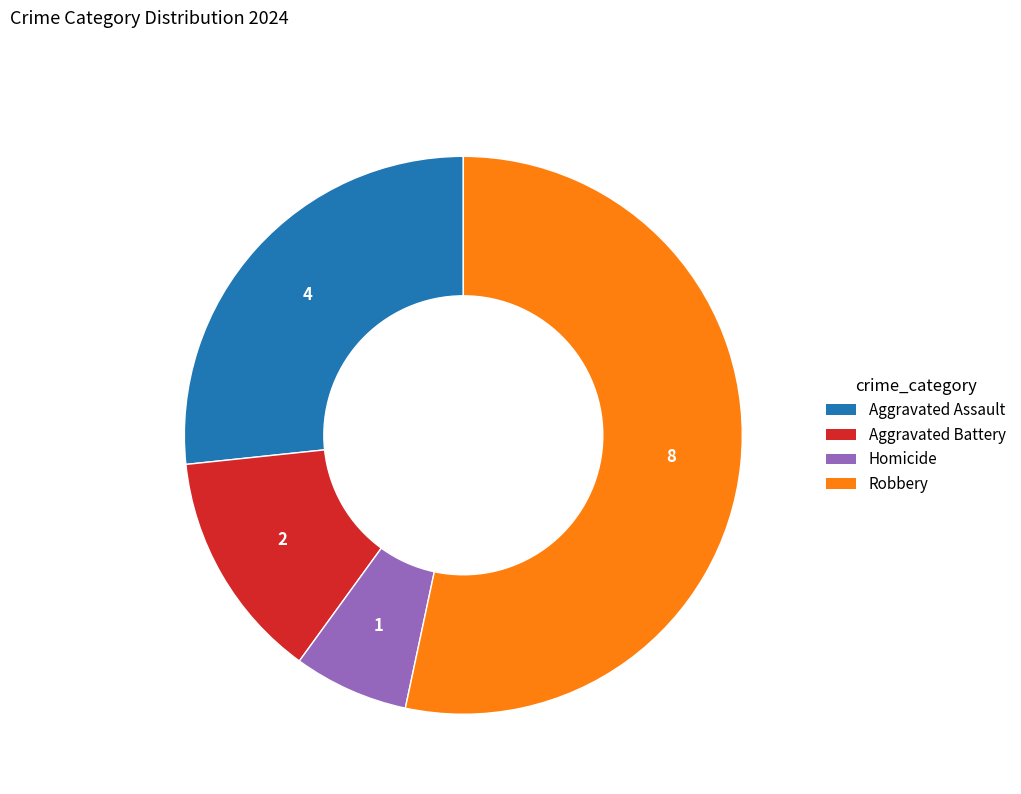

The Aggravated Assault slice represents 27% of the pie. True or false?

True